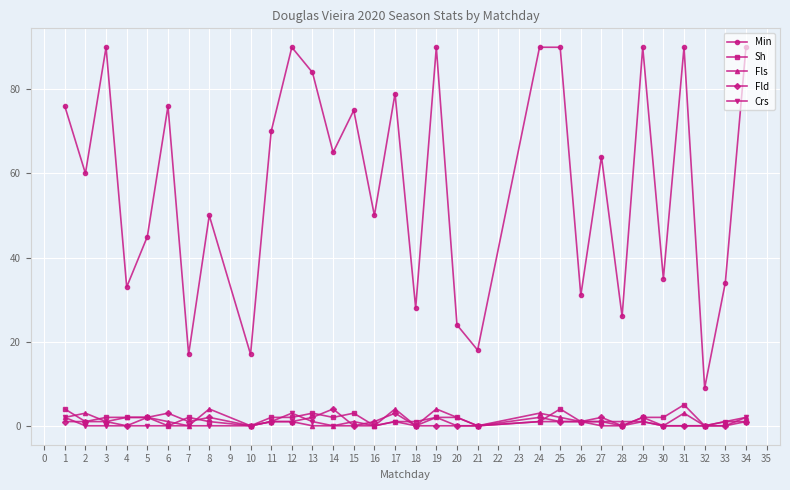

Is the value of Min at 24 greater than the value of Crs at 8?

Yes